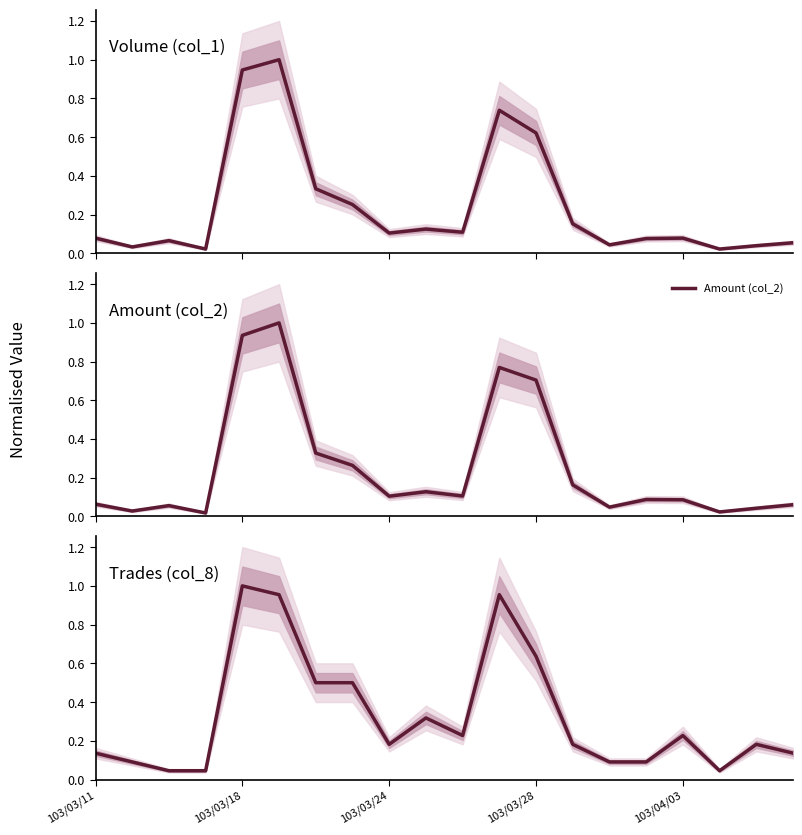

Rank the series by their maximum value, from lowest to highest.

Volume (col_1), Amount (col_2), Trades (col_8)